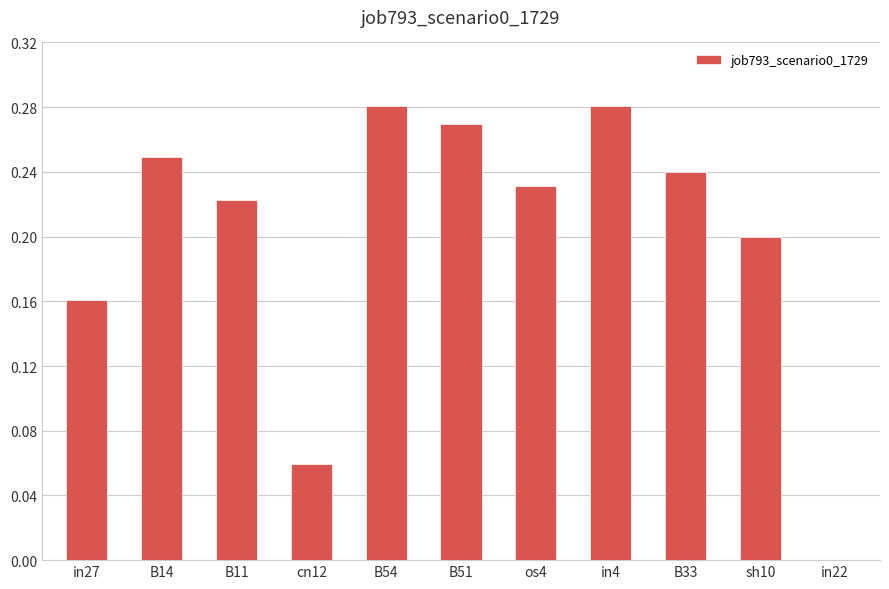

Are the bars horizontal?

No